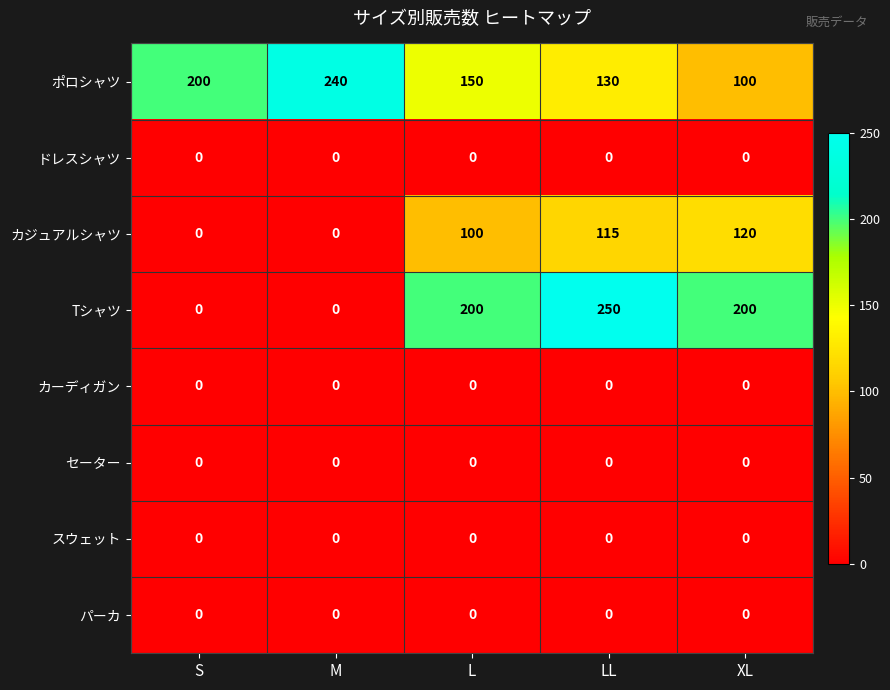

The ドレスシャツ series shows 0 at M. True or false?

True